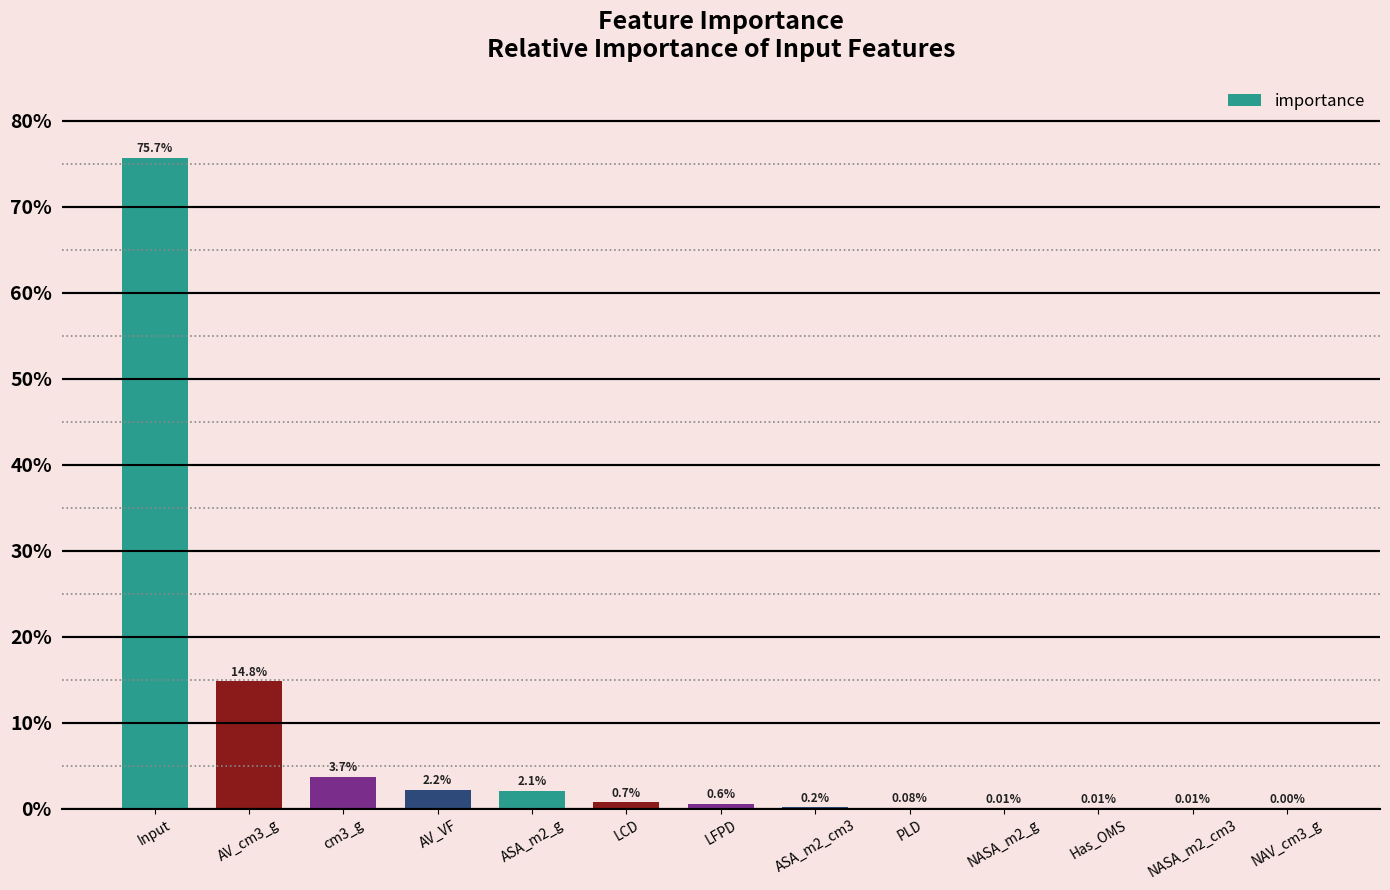

Are the bars horizontal?

No